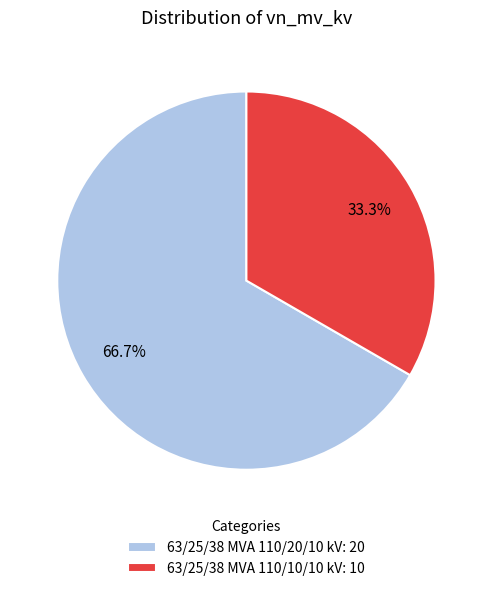

Between 63/25/38 MVA 110/20/10 kV and 63/25/38 MVA 110/10/10 kV, which is larger?

63/25/38 MVA 110/20/10 kV